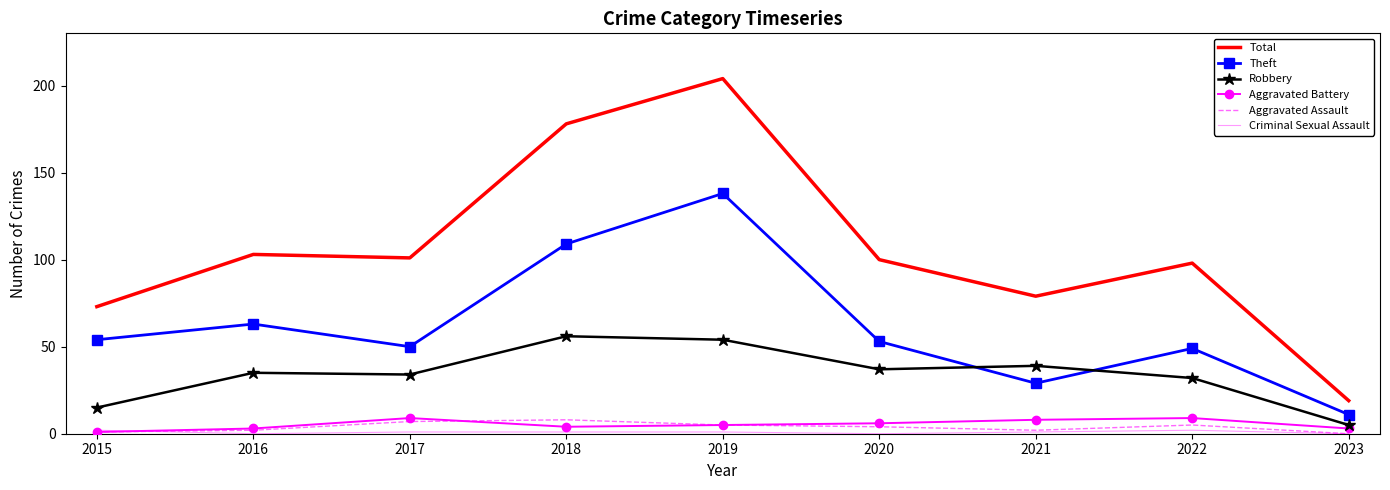

What is the difference between the second highest and minimum values in the Total series?

159